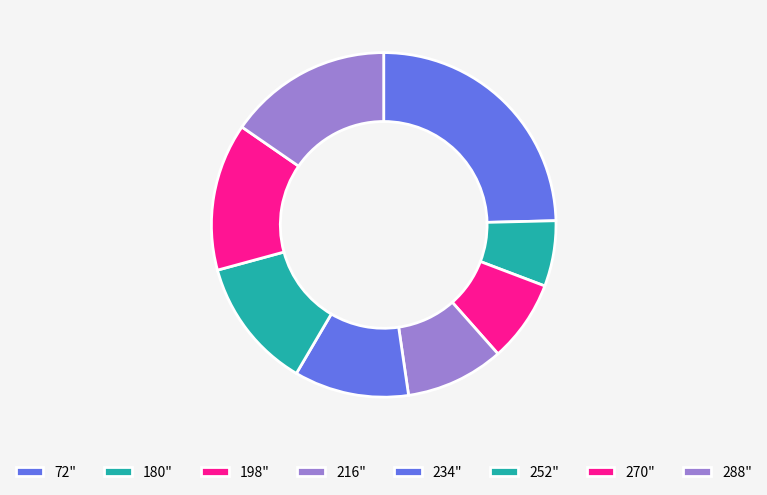

To the nearest percent, what portion does 216" represent?

9%